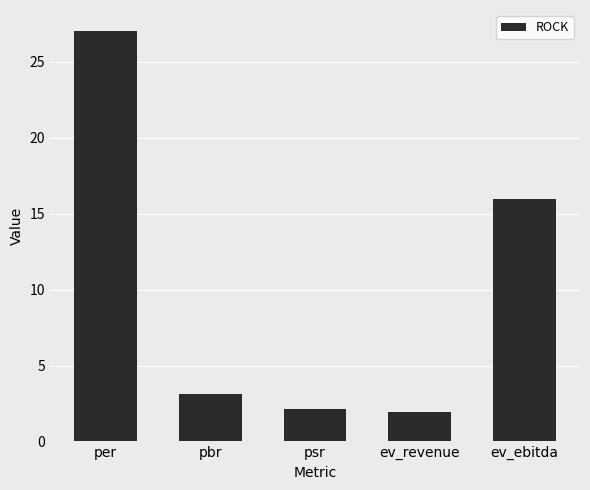

What is the greatest value displayed?

27.1